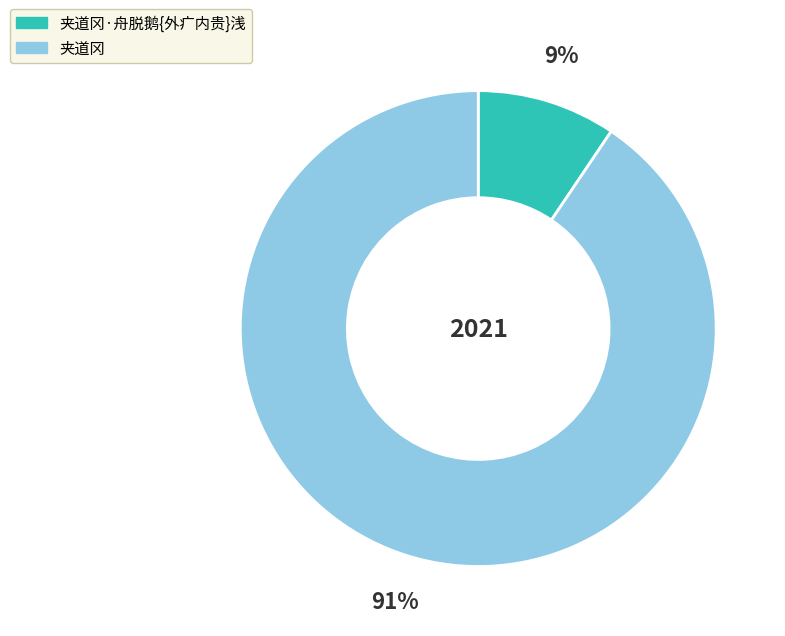

Which slice is the largest?

夹道冈